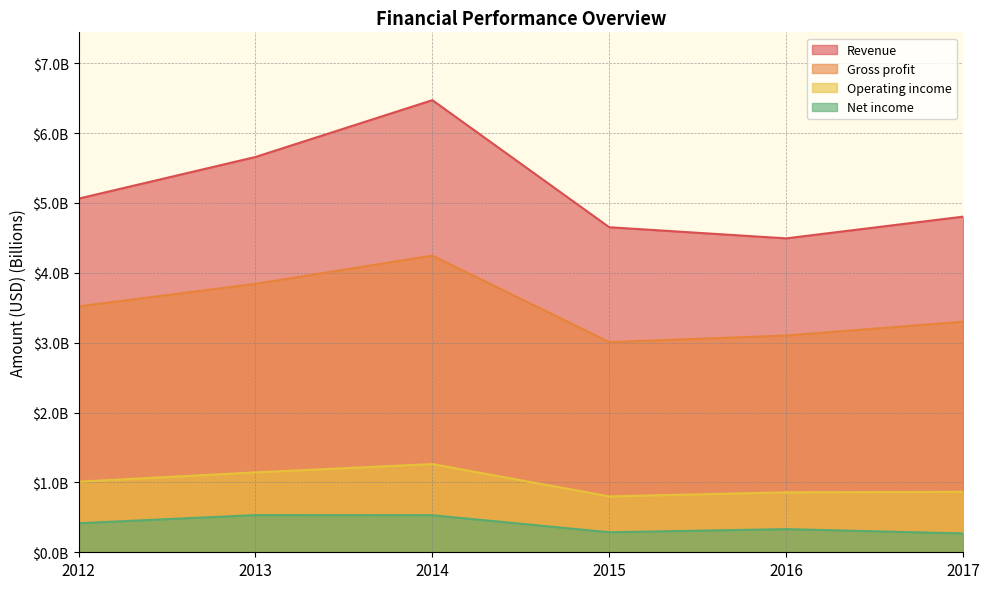

At which category does the chart reach its minimum across all series?

2017